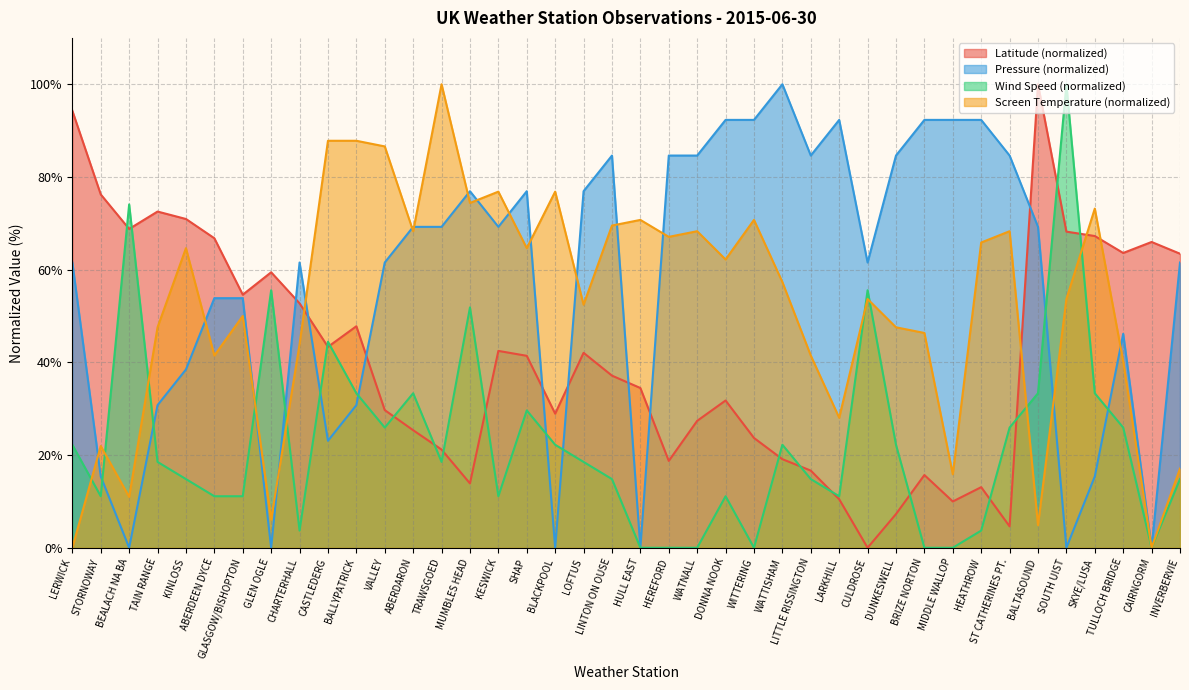

How many categories are shown in the chart?

40